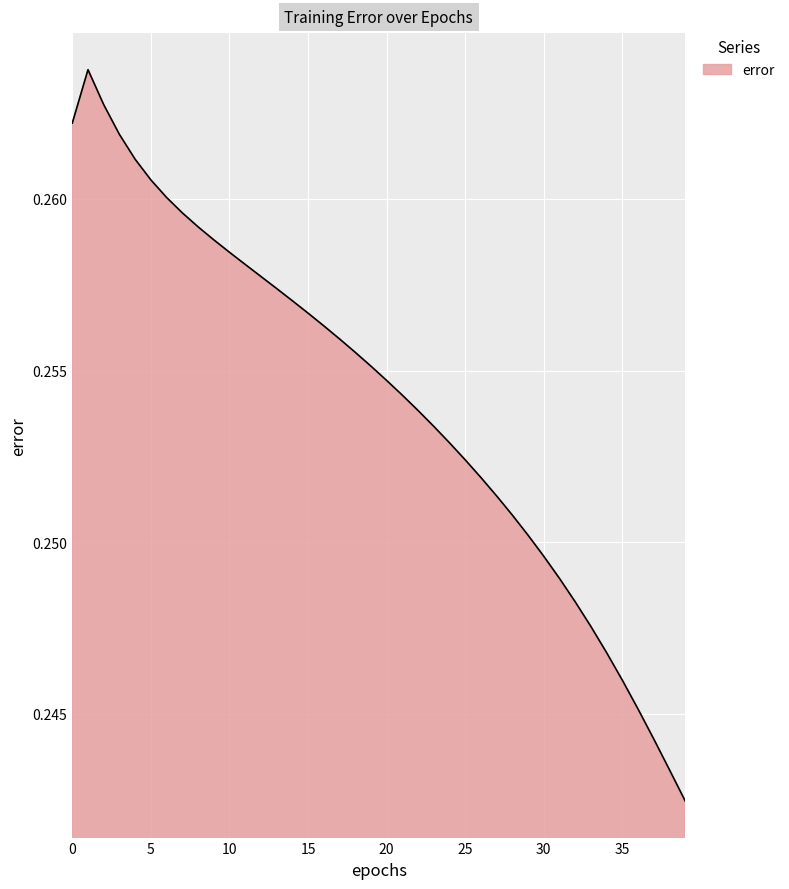

Reading left to right, extract all data points from this chart.

0=0.3	1=0.3	2=0.3	3=0.3	4=0.3	5=0.3	6=0.3	7=0.3	8=0.3	9=0.3	10=0.3	11=0.3	12=0.3	13=0.3	14=0.3	15=0.3	16=0.3	17=0.3	18=0.3	19=0.3	20=0.3	21=0.3	22=0.3	23=0.3	24=0.3	25=0.3	26=0.3	27=0.3	28=0.3	29=0.3	30=0.2	31=0.2	32=0.2	33=0.2	34=0.2	35=0.2	36=0.2	37=0.2	38=0.2	39=0.2